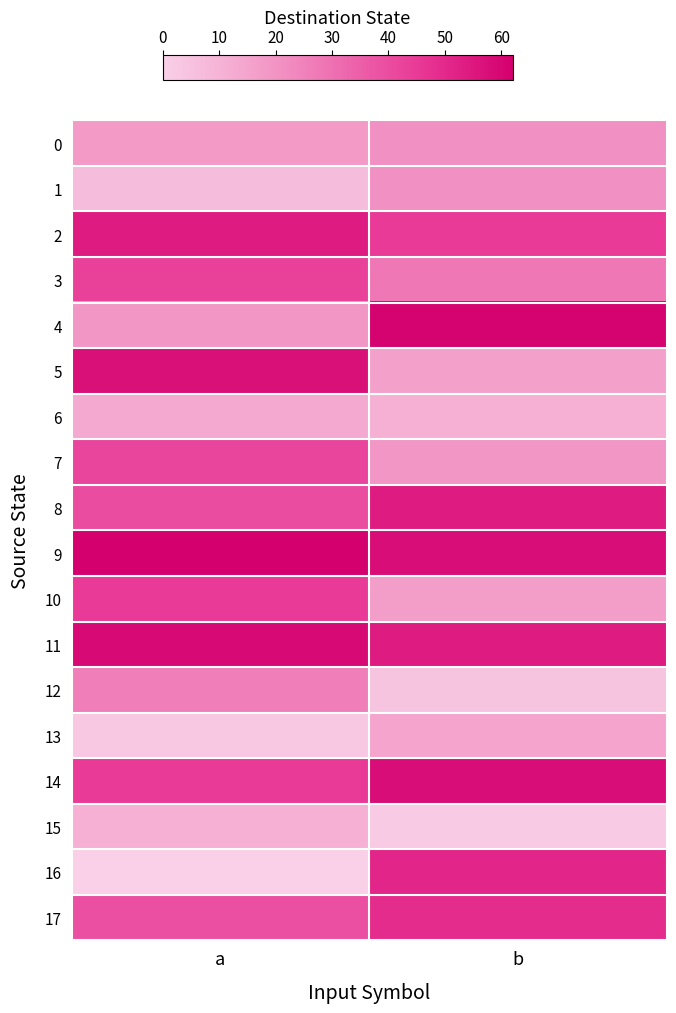

At how many categories does at least one series exceed 40?

2